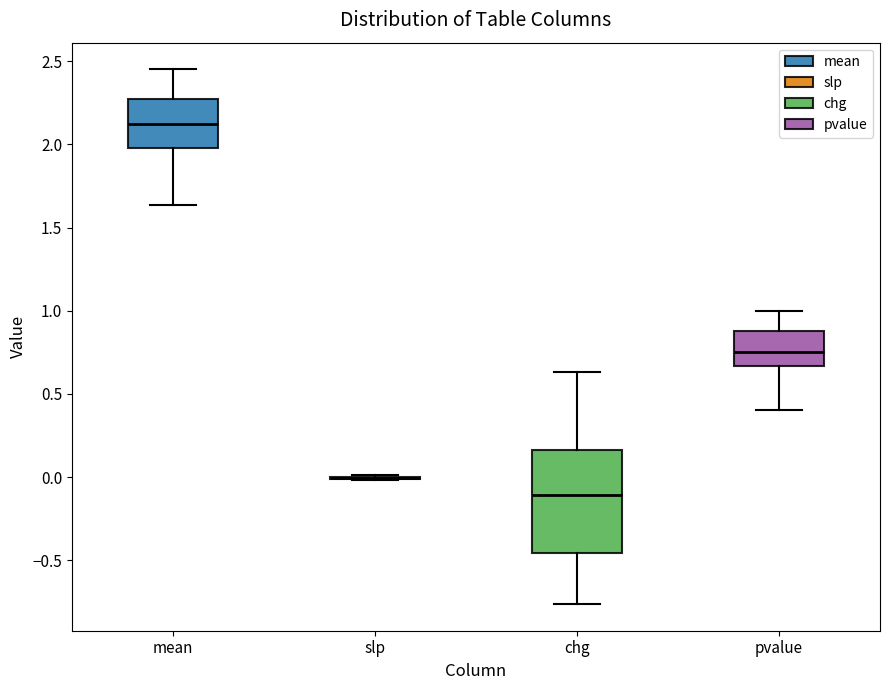

Reading left to right, read every box against the y-axis: the position of its median line, the range the box covers, and the ends of its whiskers. The values are not printed on the chart, so give them approximately, as read against the axis.

mean: median 2.10, box 2.00 to 2.25, whiskers 1.65 to 2.45
slp: box collapsed to a line at 0.00, whiskers 0.00 to 0.00
chg: median -0.10, box -0.45 to 0.15, whiskers -0.75 to 0.65
pvalue: median 0.75, box 0.65 to 0.90, whiskers 0.40 to 1.00